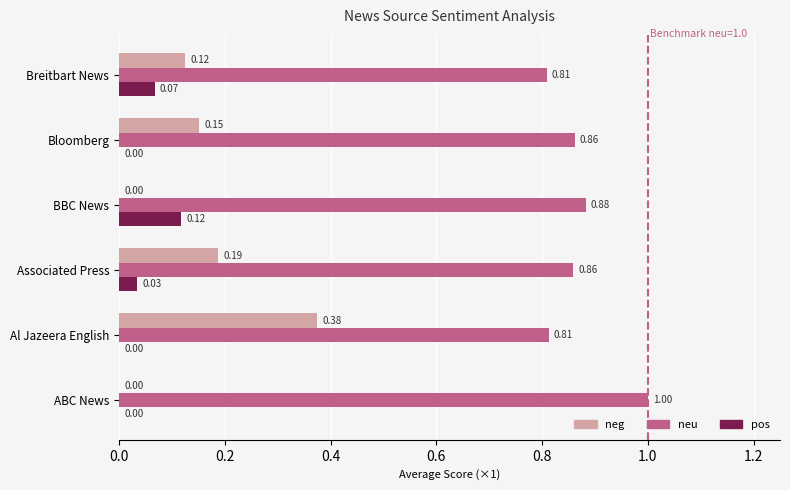

Which series has the largest total across all categories?

neu